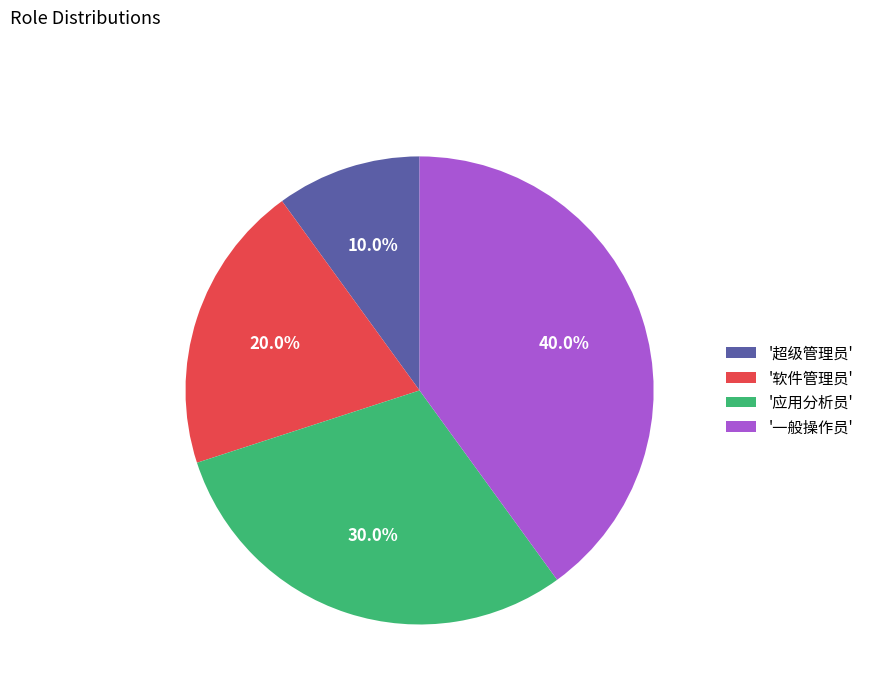

Which has a higher value, '软件管理员' or '应用分析员'?

'应用分析员'